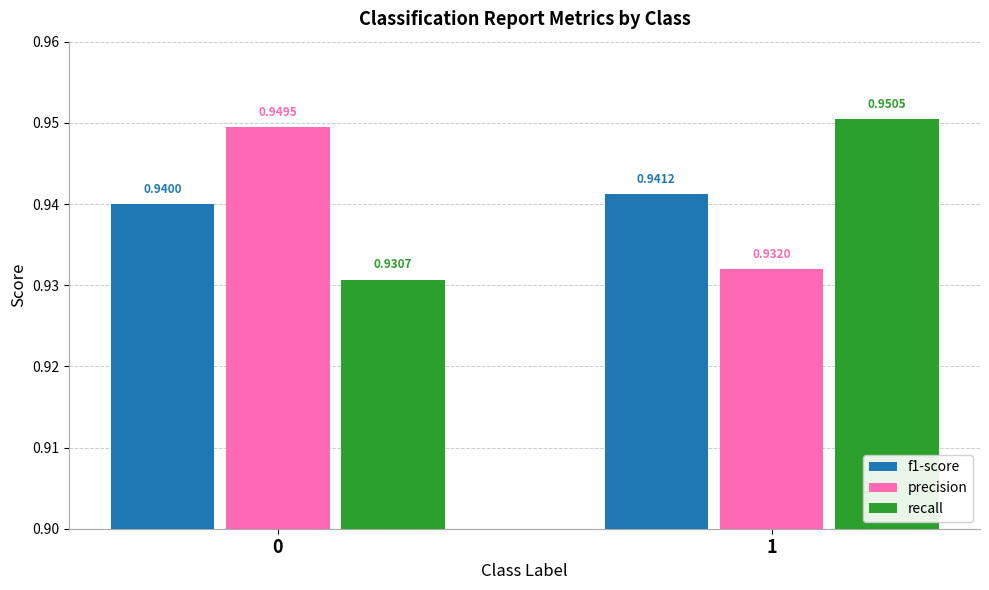

What is the total value across all series at 1?

2.8